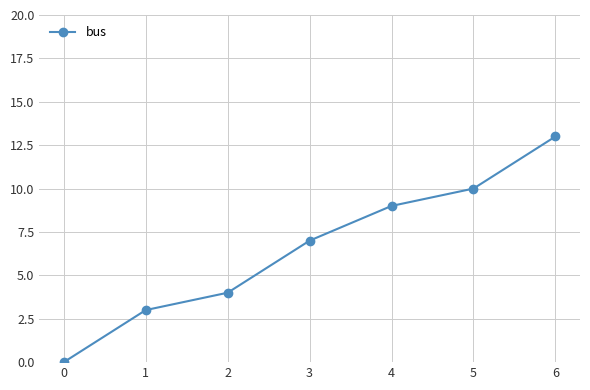

What is the value of the 5th point from the left?

9